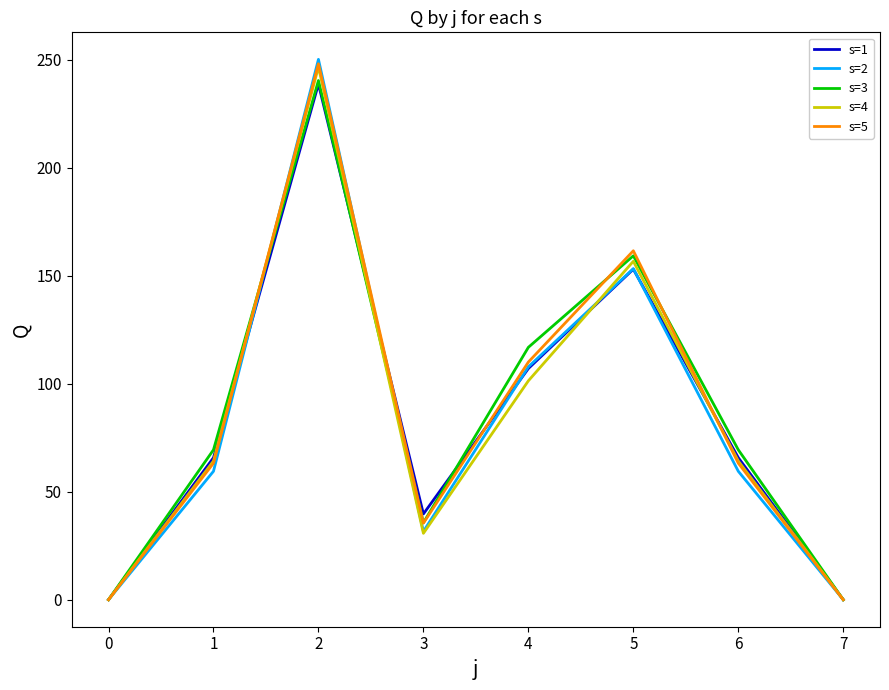

How many interior local peaks does the s=1 series have?

2